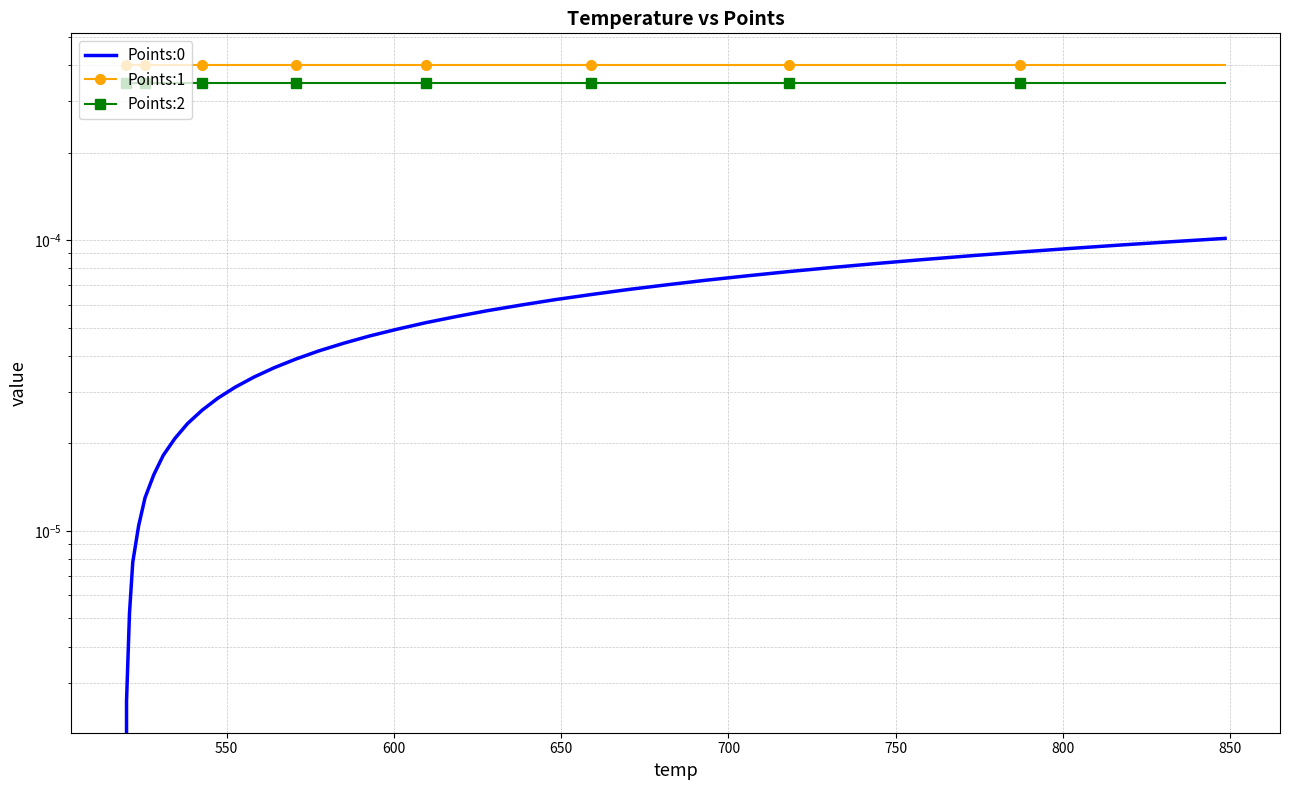

Does the chart have visible grid lines?

Yes